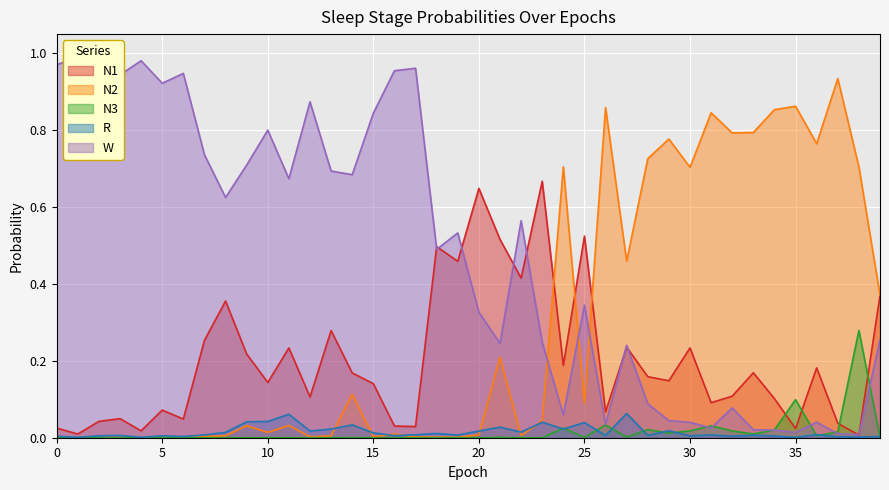

Reading right to left, list all the values displayed in this chart.

N1: 0.4	0.0	0.0	0.2	0.0	0.1	0.2	0.1	0.1	0.2	0.1	0.2	0.2	0.1	0.5	0.2	0.7	0.4	0.5	0.6	0.5	0.5	0.0	0.0	0.1	0.2	0.3	0.1	0.2	0.1	0.2	0.4	0.3	0.0	0.1	0.0	0.0	0.0	0.0	0.0
N2: 0.4	0.7	0.9	0.8	0.9	0.9	0.8	0.8	0.8	0.7	0.8	0.7	0.5	0.9	0.1	0.7	0.0	0.0	0.2	0.0	0.0	0.0	0.0	0.0	0.0	0.1	0.0	0.0	0.0	0.0	0.0	0.0	0.0	0.0	0.0	0.0	0.0	0.0	0.0	0.0
N3: 0.0	0.3	0.0	0.0	0.1	0.0	0.0	0.0	0.0	0.0	0.0	0.0	0.0	0.0	0.0	0.0	0.0	0.0	0.0	0.0	0.0	0.0	0.0	0.0	0.0	0.0	0.0	0.0	0.0	0.0	0.0	0.0	0.0	0.0	0.0	0.0	0.0	0.0	0.0	0.0
R: 0.0	0.0	0.0	0.0	0.0	0.0	0.0	0.0	0.0	0.0	0.0	0.0	0.1	0.0	0.0	0.0	0.0	0.0	0.0	0.0	0.0	0.0	0.0	0.0	0.0	0.0	0.0	0.0	0.1	0.0	0.0	0.0	0.0	0.0	0.0	0.0	0.0	0.0	0.0	0.0
W: 0.3	0.0	0.0	0.0	0.0	0.0	0.0	0.1	0.0	0.0	0.0	0.1	0.2	0.0	0.3	0.1	0.2	0.6	0.2	0.3	0.5	0.5	1.0	1.0	0.8	0.7	0.7	0.9	0.7	0.8	0.7	0.6	0.7	0.9	0.9	1.0	0.9	1.0	1.0	1.0